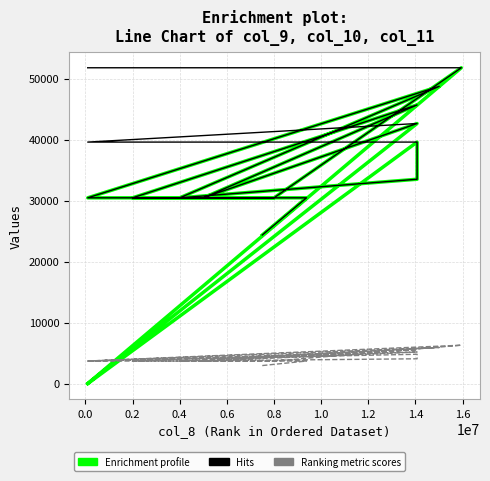

What is the average value of the Ranking metric scores series?

4218